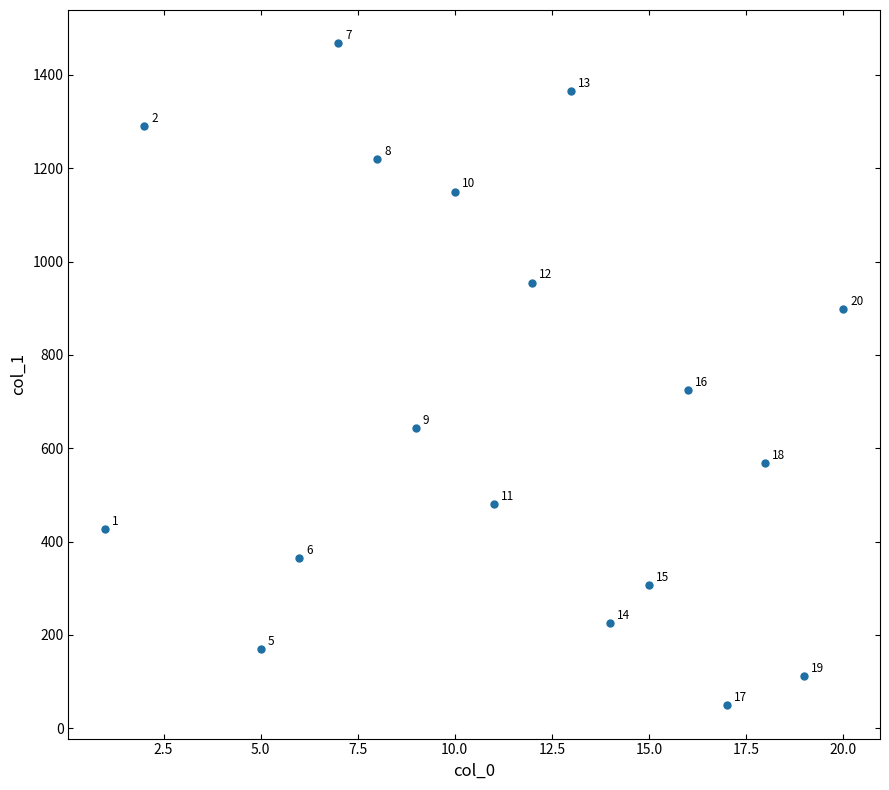

What Y value in the scatter plot is closest to 758?

724